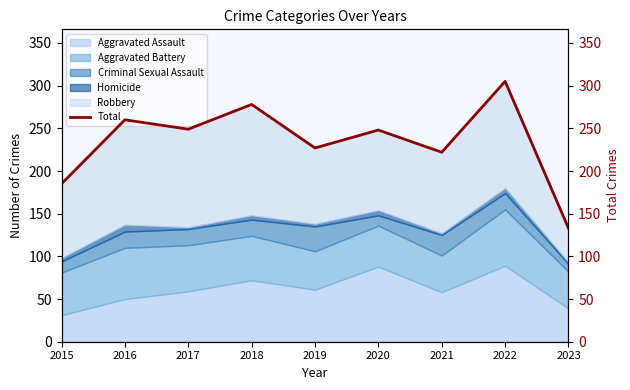

How many points are lower than both their immediate neighbors (excluding endpoints)?

3